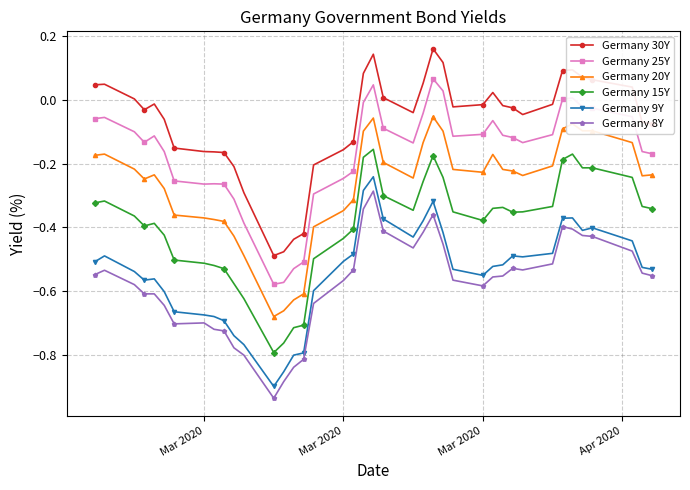

True or false: Germany 8Y and Germany 20Y intersect in this chart.

False